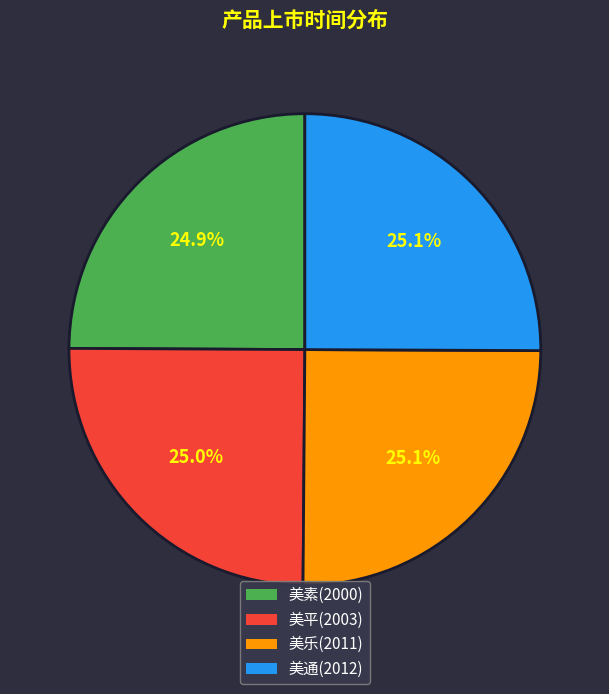

What percentage is the 美乐(2011) slice, to the nearest percent?

25%